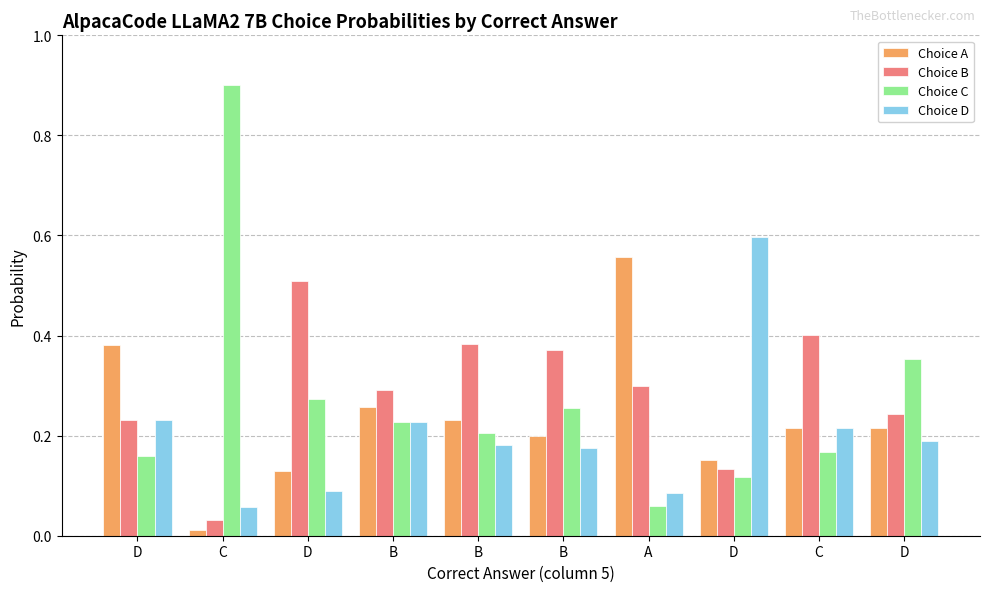

What are all the series names shown in the legend?

Choice A, Choice B, Choice C, Choice D